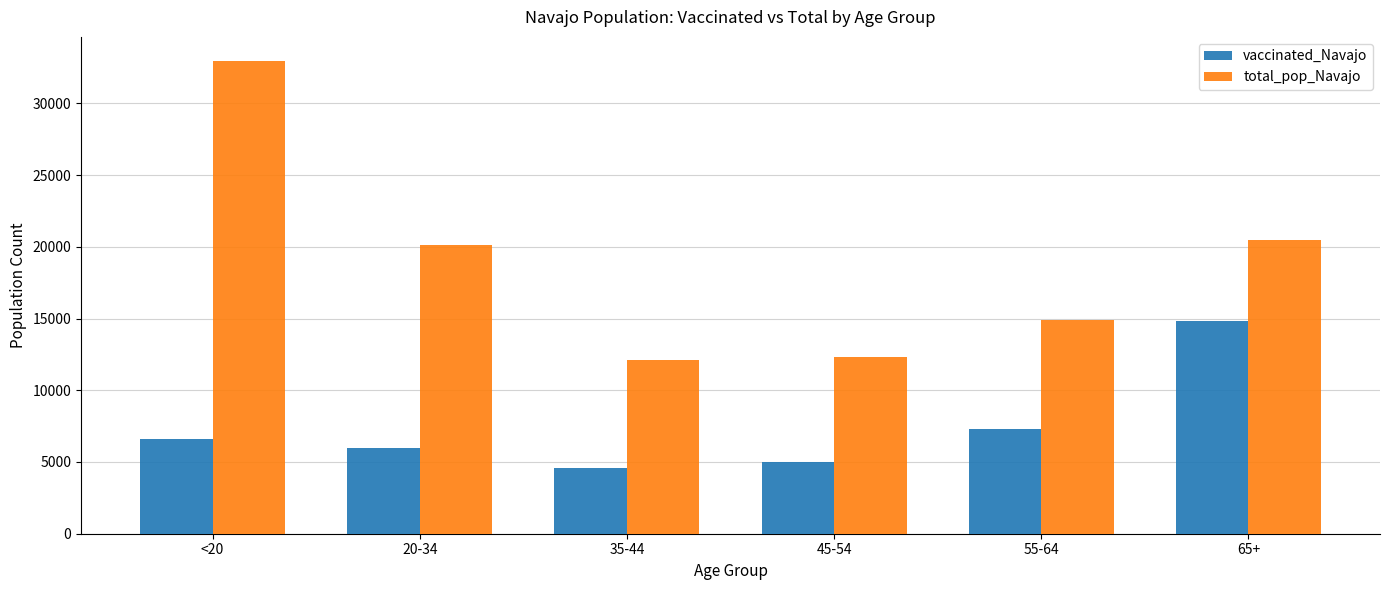

Which series has the largest range (max minus min)?

total_pop_Navajo